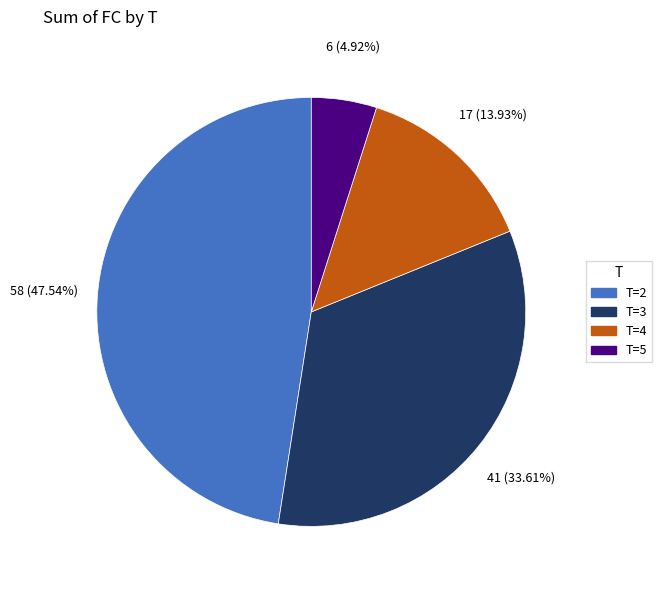

Count the number of slices in the pie.

4